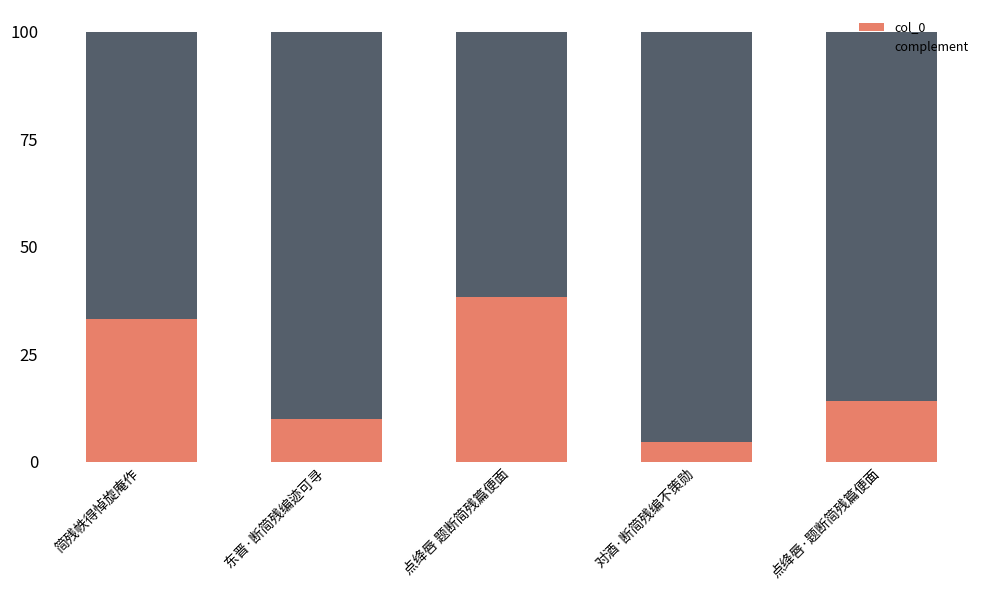

Are the bars horizontal?

No